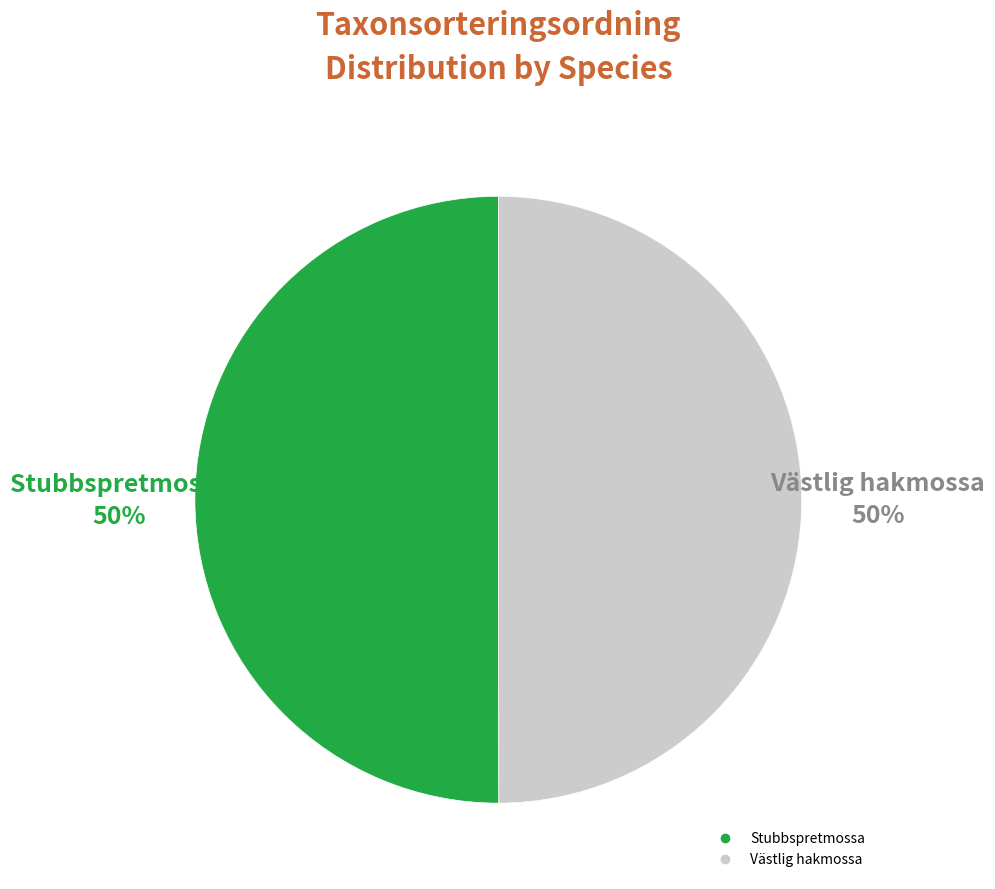

Approximately how many times larger is the value at Västlig hakmossa compared to Stubbspretmossa?

1.0